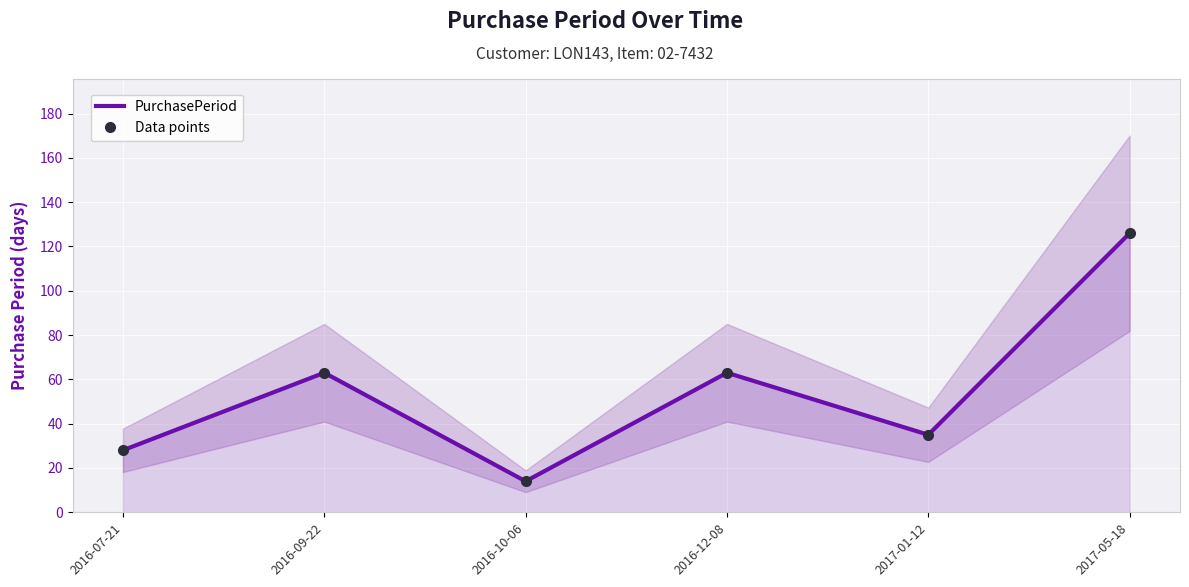

True or false: PurchasePeriod and Data points intersect in this chart.

False